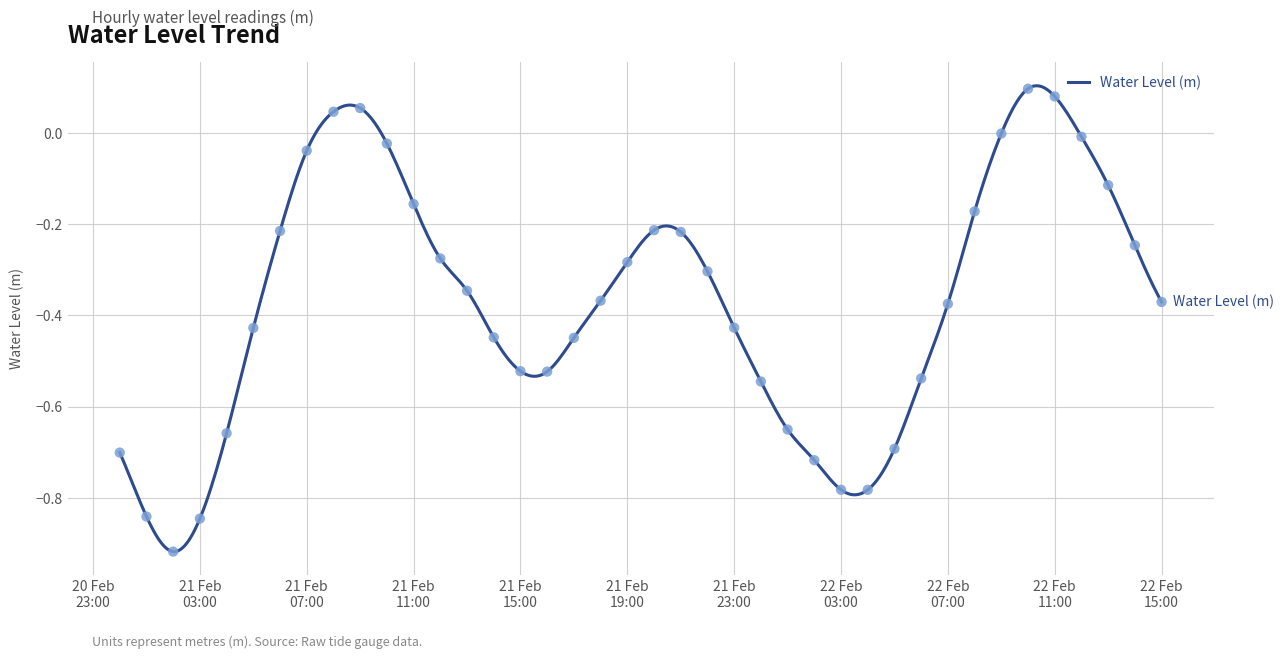

What is the change in value from 2025-02-22 02:00:00 to 2025-02-22 10:00:00?

+0.8